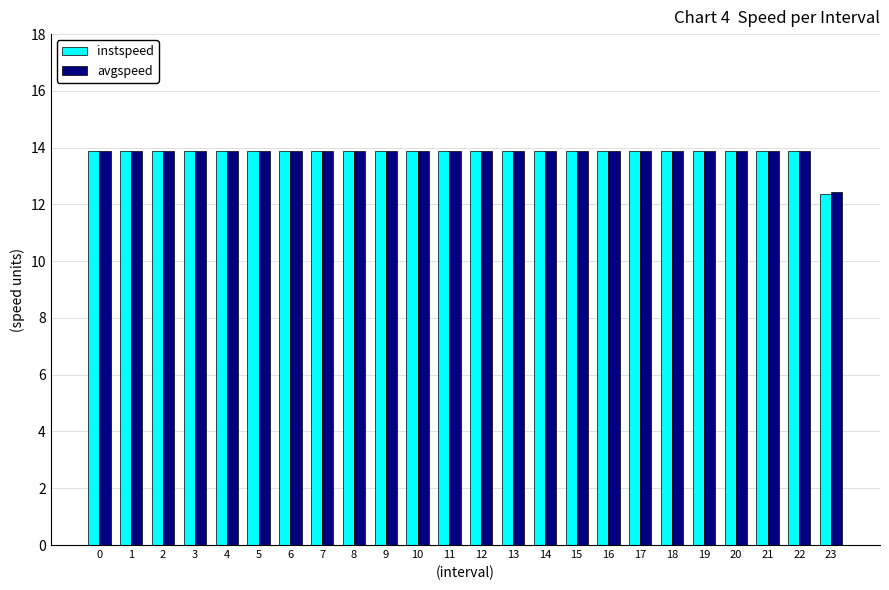

What is the total value across all series at 22?

27.8